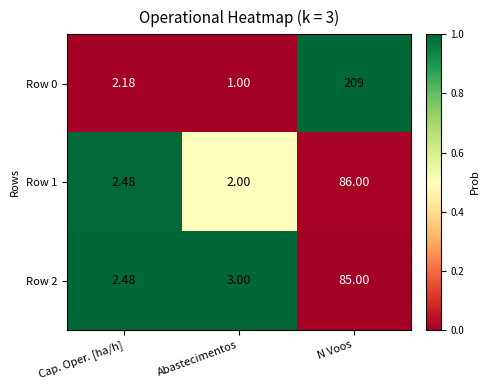

List the labels in order of Row 2 value, largest first.

N Voos, Abastecimentos, Cap. Oper. [ha/h]